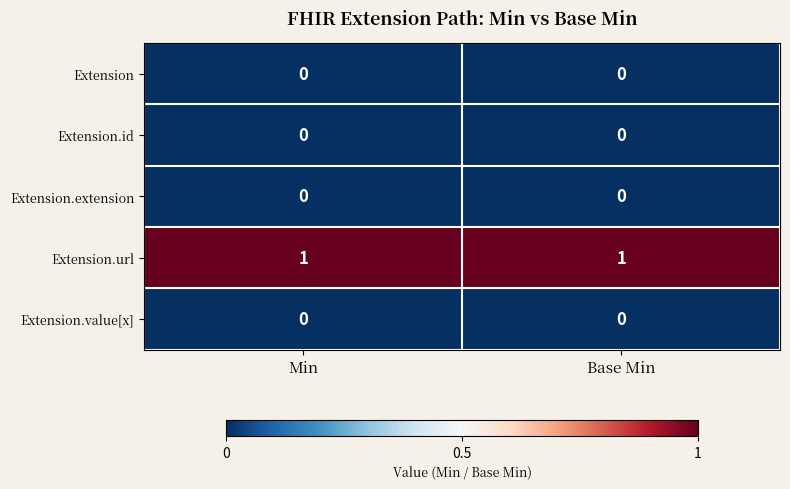

True or false: Extension.extension has a value of 0 at Min.

True